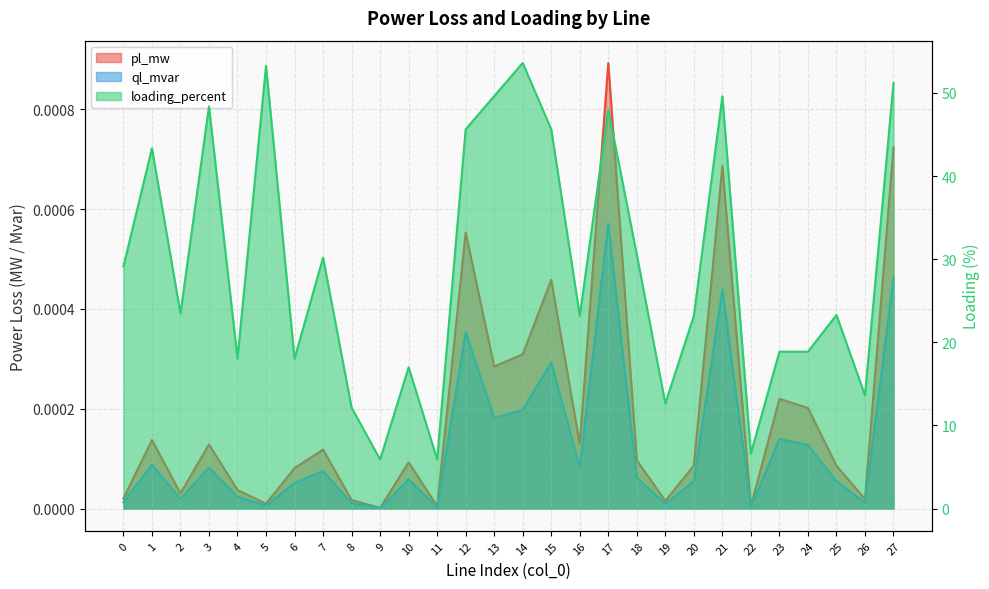

True or false: loading_percent has a value of 12.1 at 8.

True